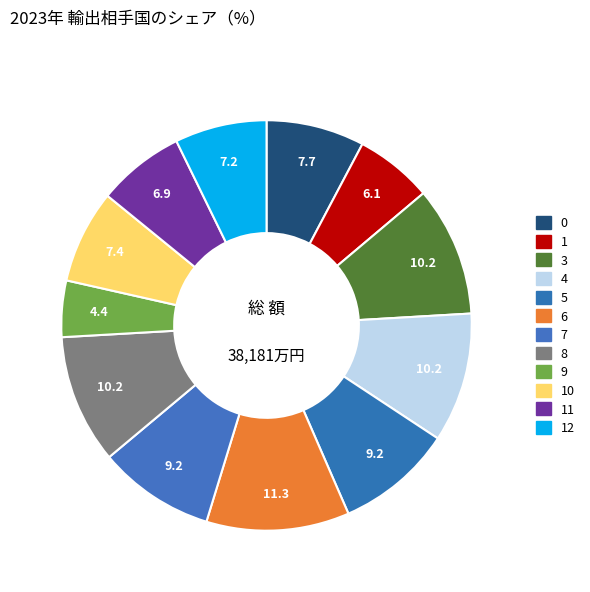

What percentage is the 5 slice, to the nearest percent?

9%